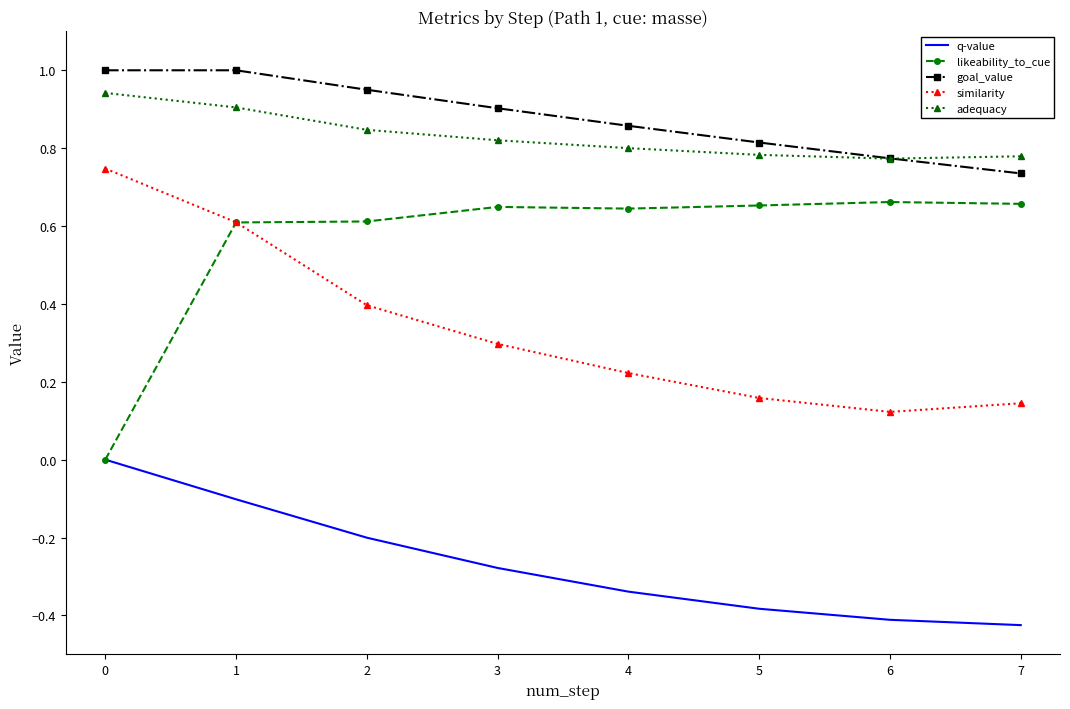

How many categories are shown in the chart?

8